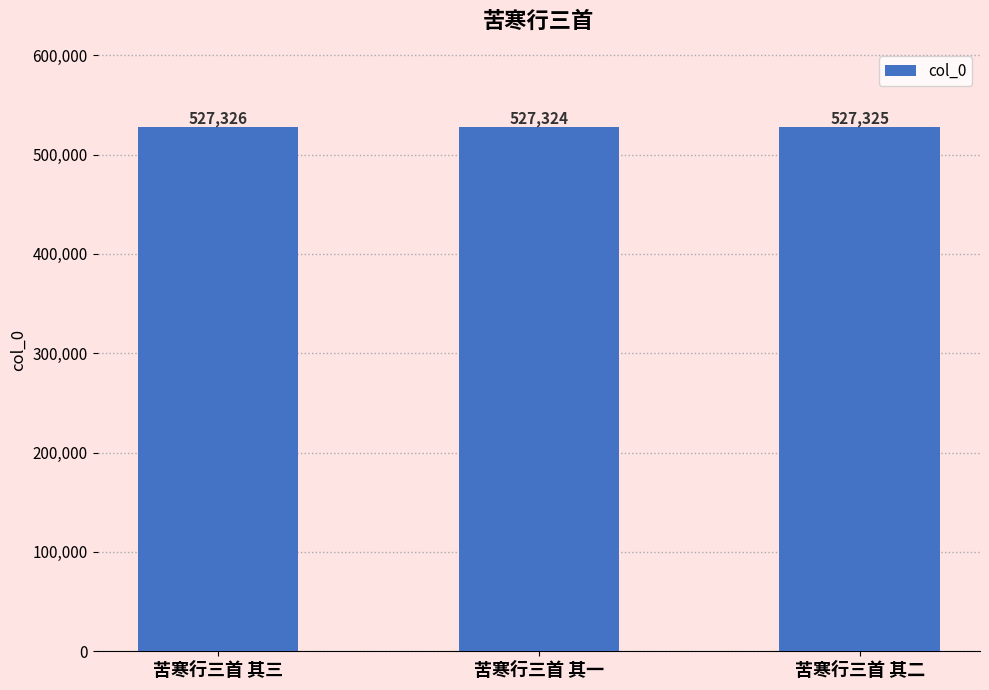

What is the greatest value displayed?

527326